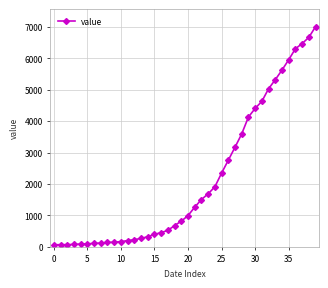

What is the average value?

2144